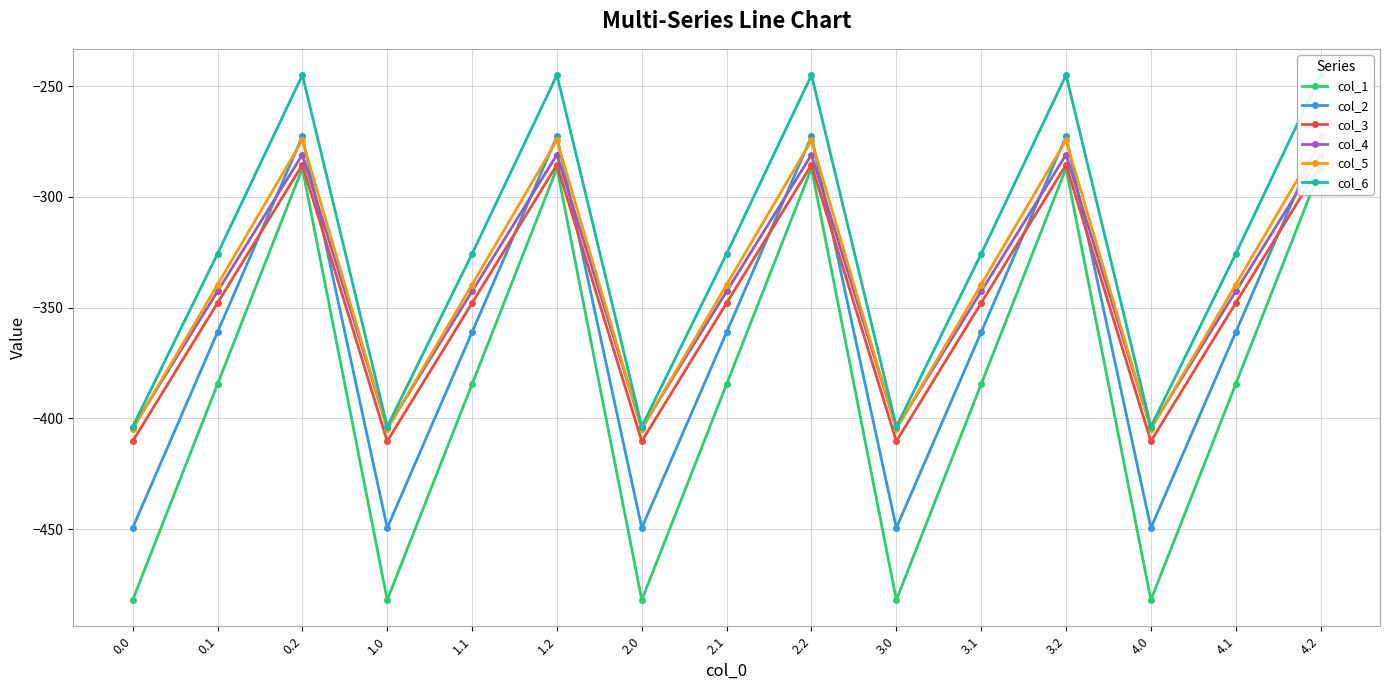

What position from the left is 4.1?

14